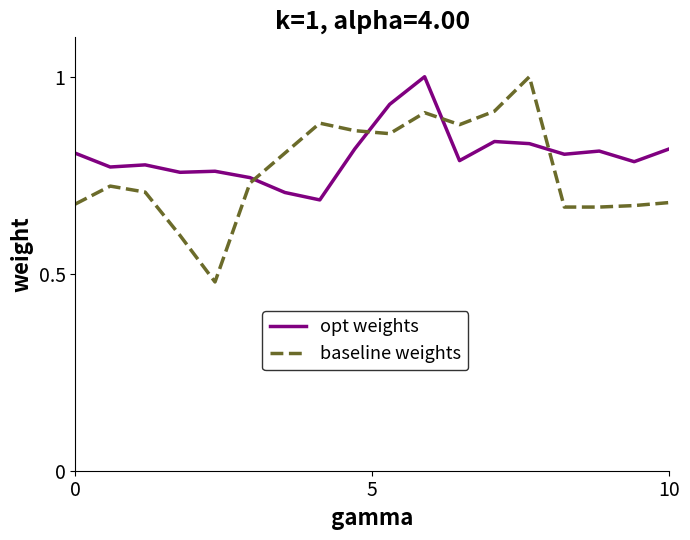

What are all the series names shown in the legend?

opt weights, baseline weights